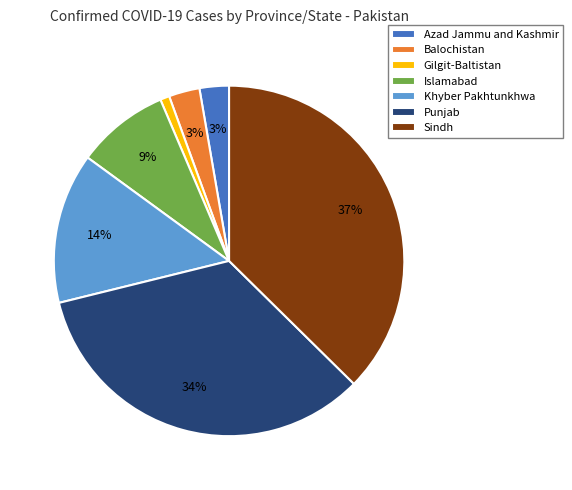

What is the smallest slice in the pie chart?

Gilgit-Baltistan